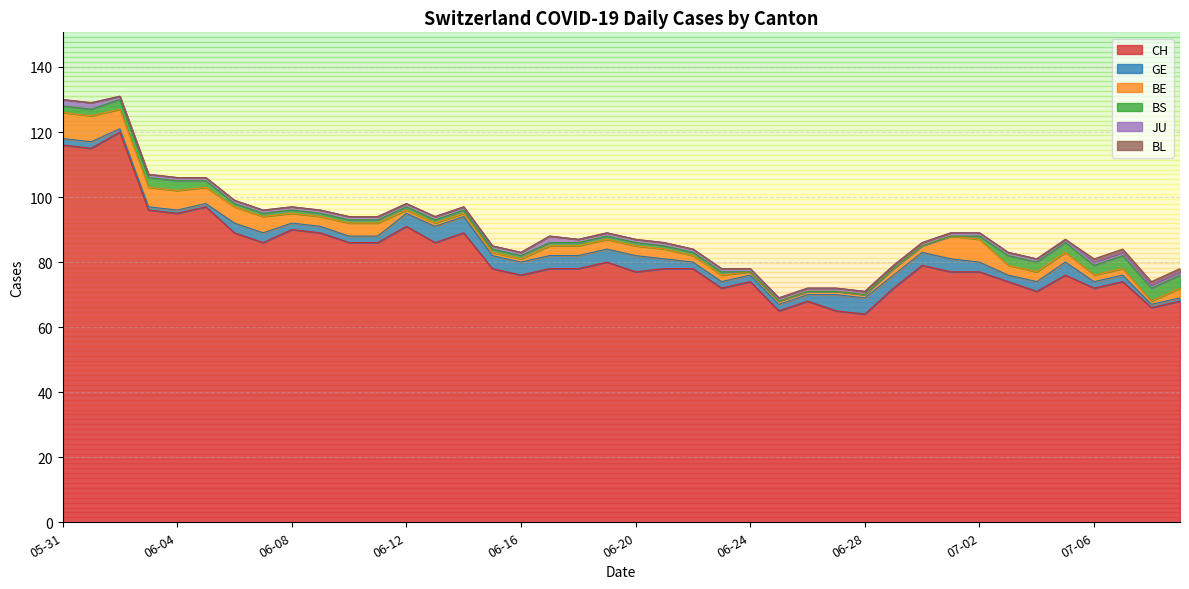

Which series has the largest total across all categories?

CH